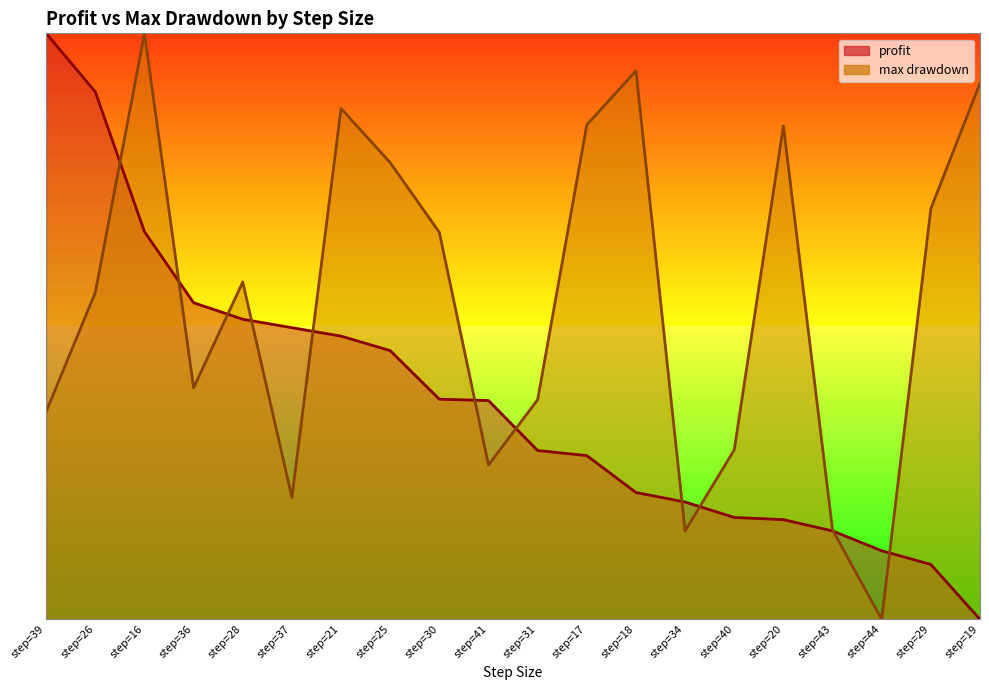

What is the average value of the profit series?

0.4